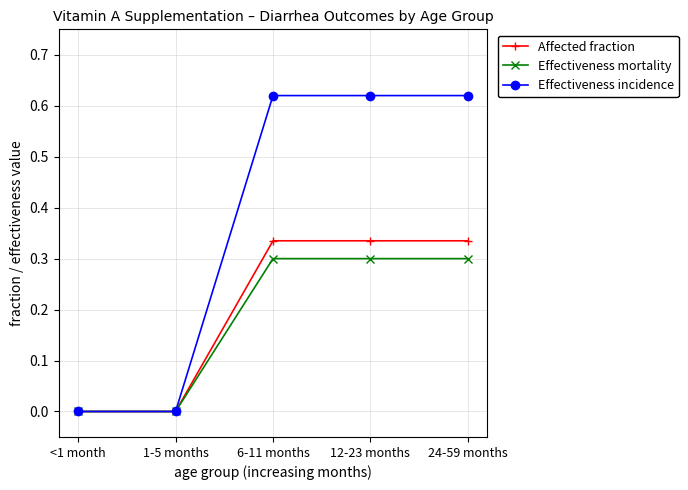

What is the average value of the Affected fraction series?

0.2